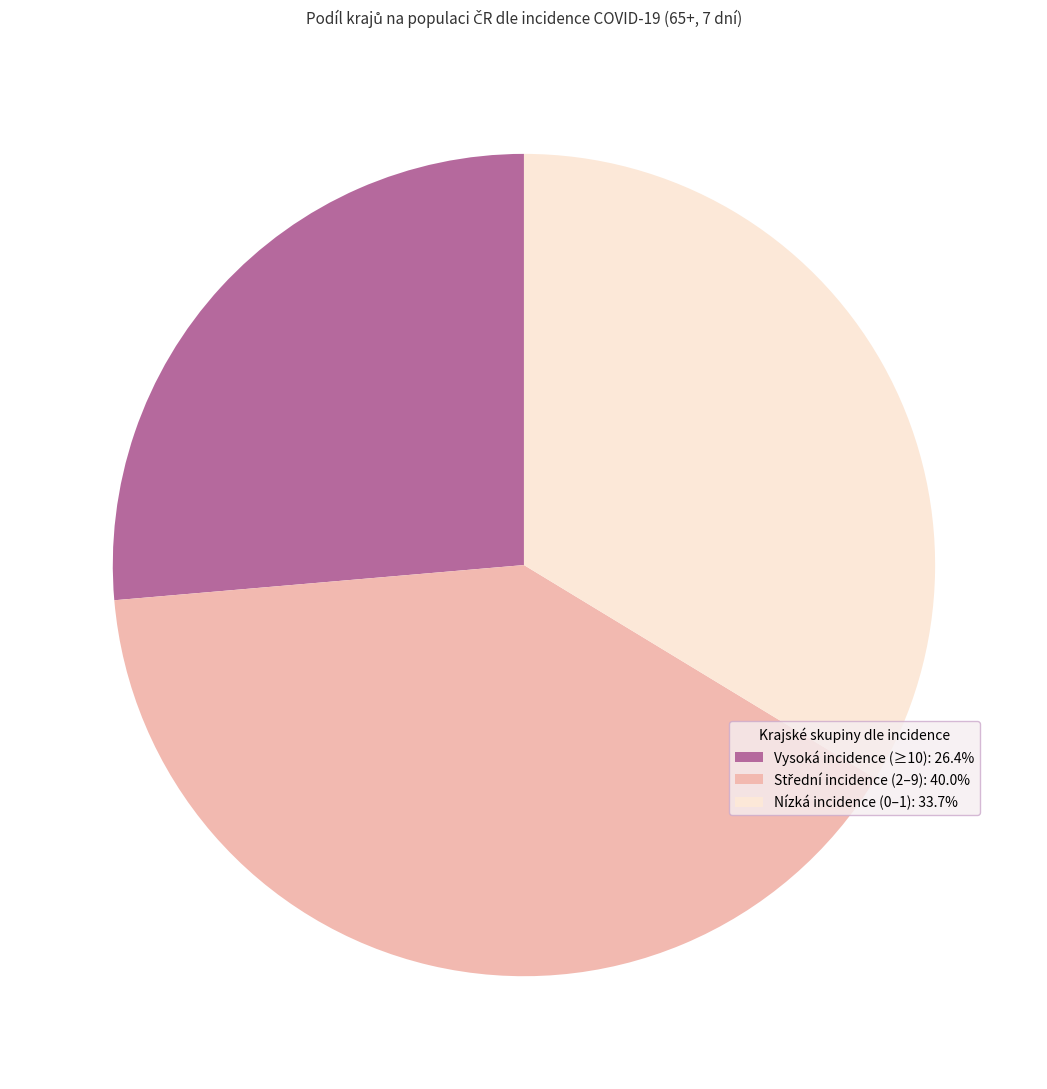

Do Vysoká incidence (≥10): 26.4% and Nízká incidence (0–1): 33.7% together represent more than half of the pie?

Yes